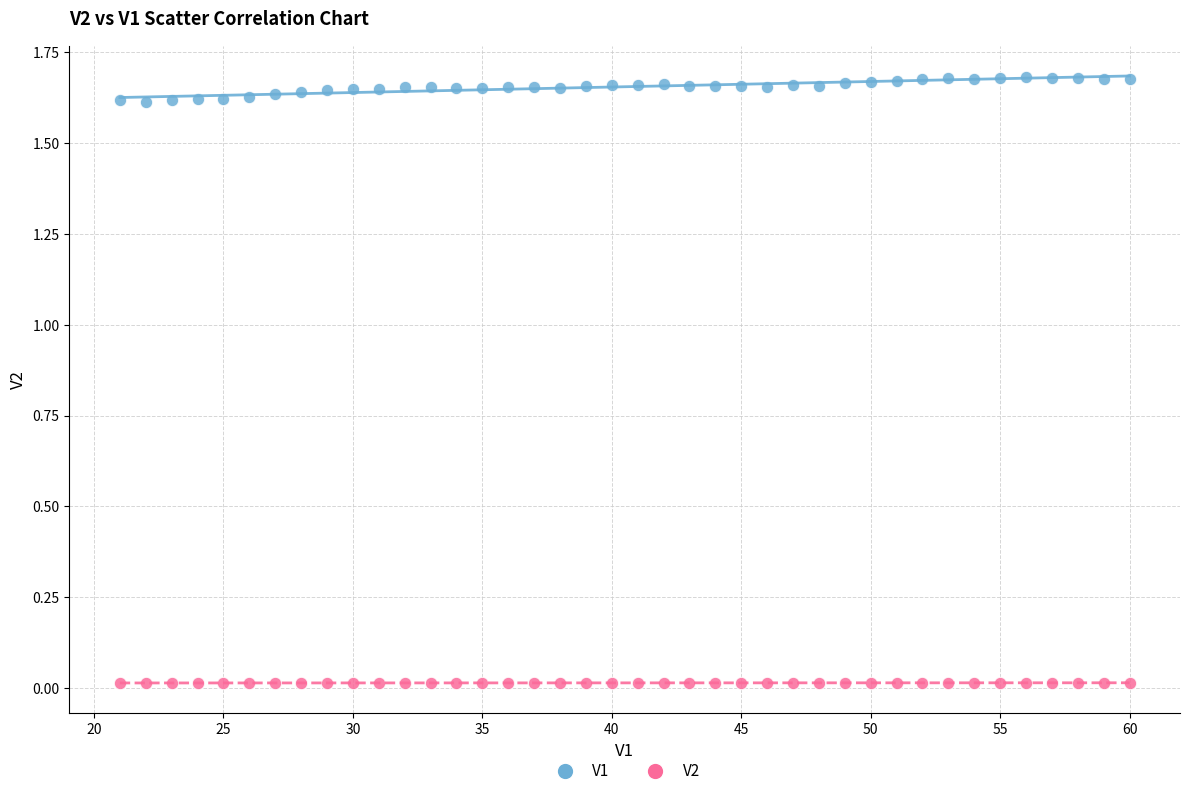

Across all data points, what is the range of X values (max minus min)?

39.0